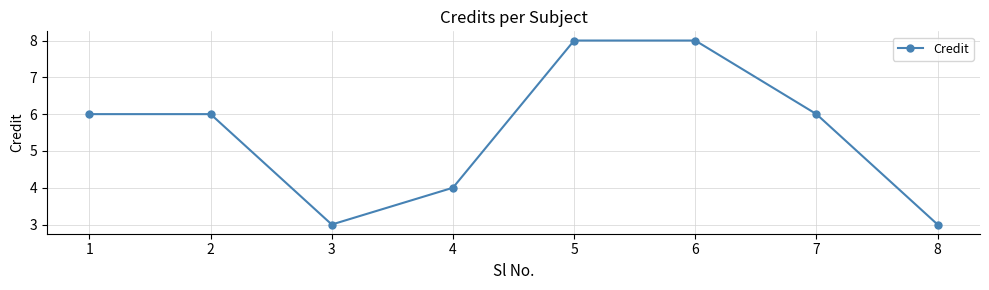

What is the smallest value displayed?

3